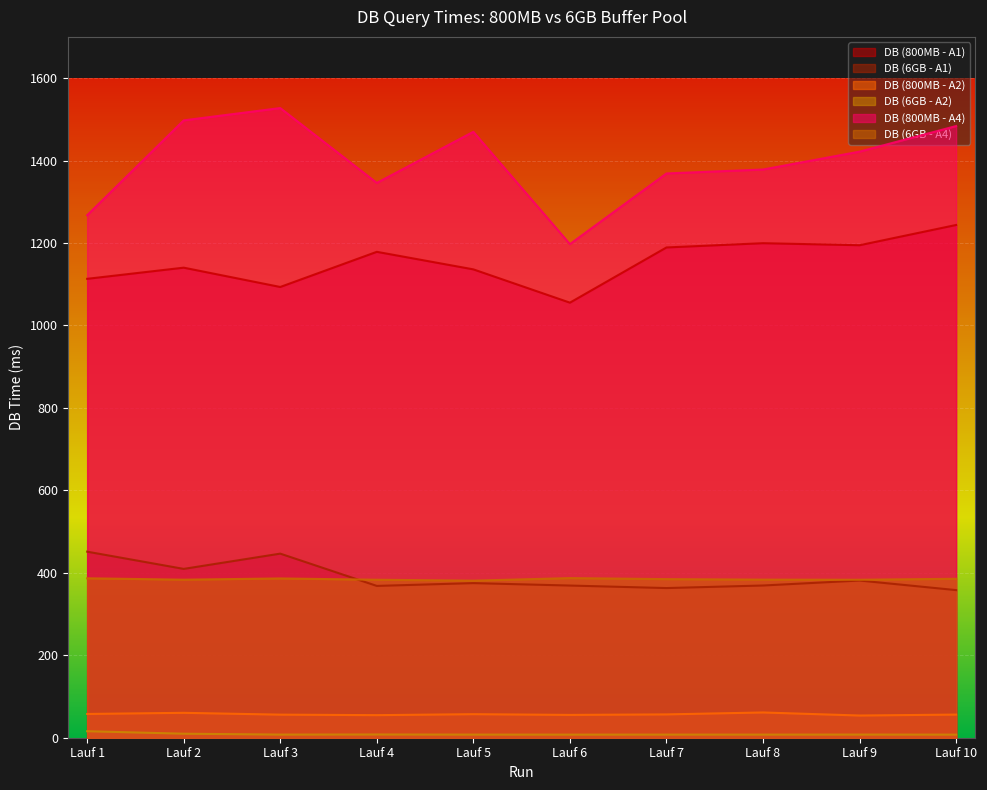

Rank the categories by DB (6GB - A2) value from lowest to highest.

Lauf 10, Lauf 6, Lauf 8, Lauf 5, Lauf 7, Lauf 3, Lauf 9, Lauf 4, Lauf 2, Lauf 1